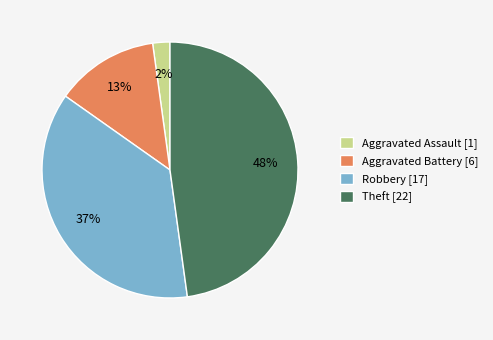

Approximately how many times larger is the value at Theft compared to Robbery?

1.3